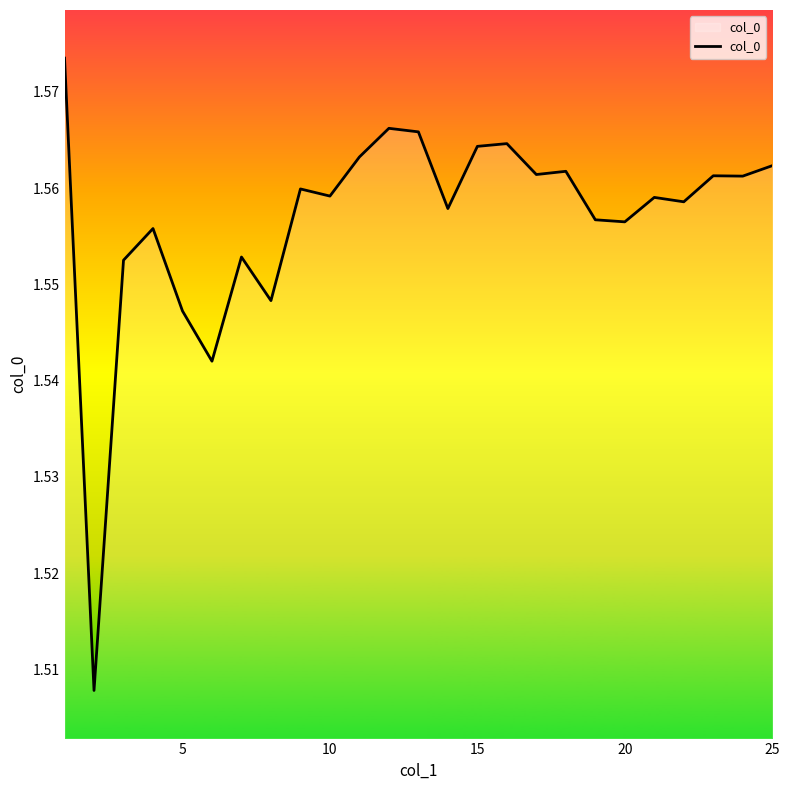

What is the minimum value shown in the chart?

1.5